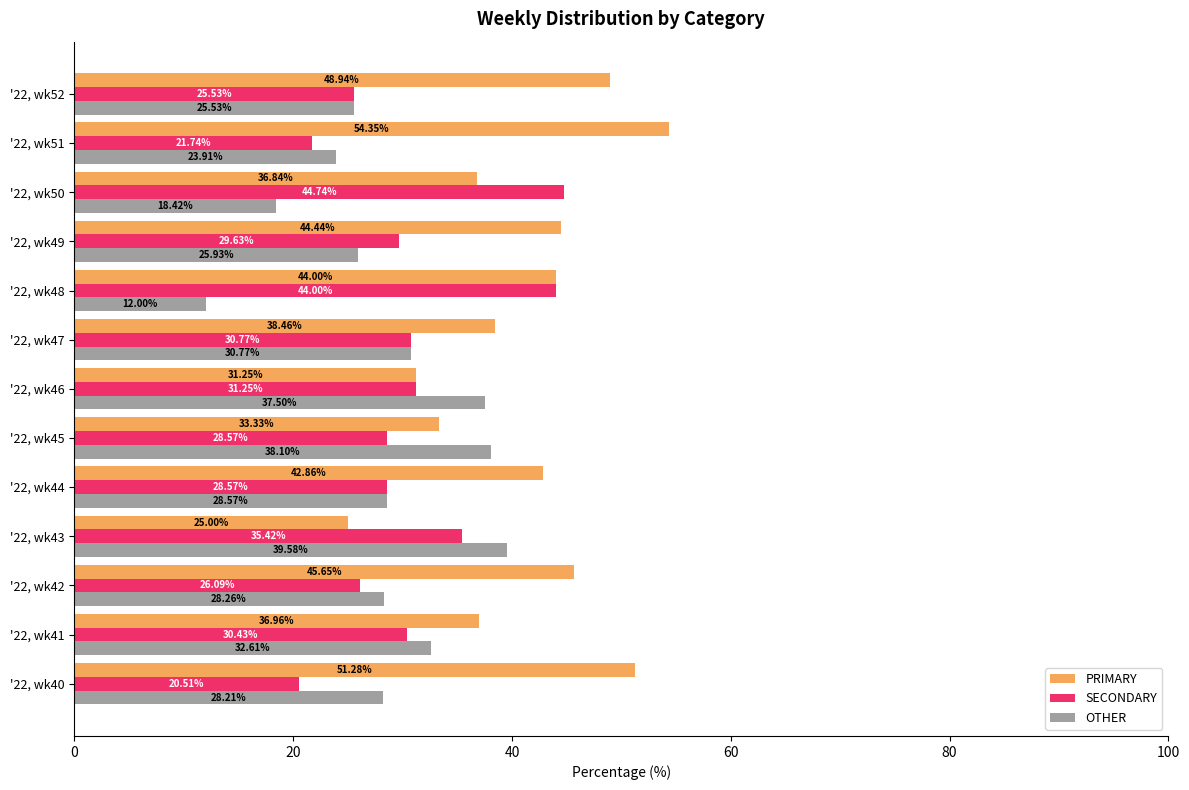

Which series has the largest total across all categories?

PRIMARY